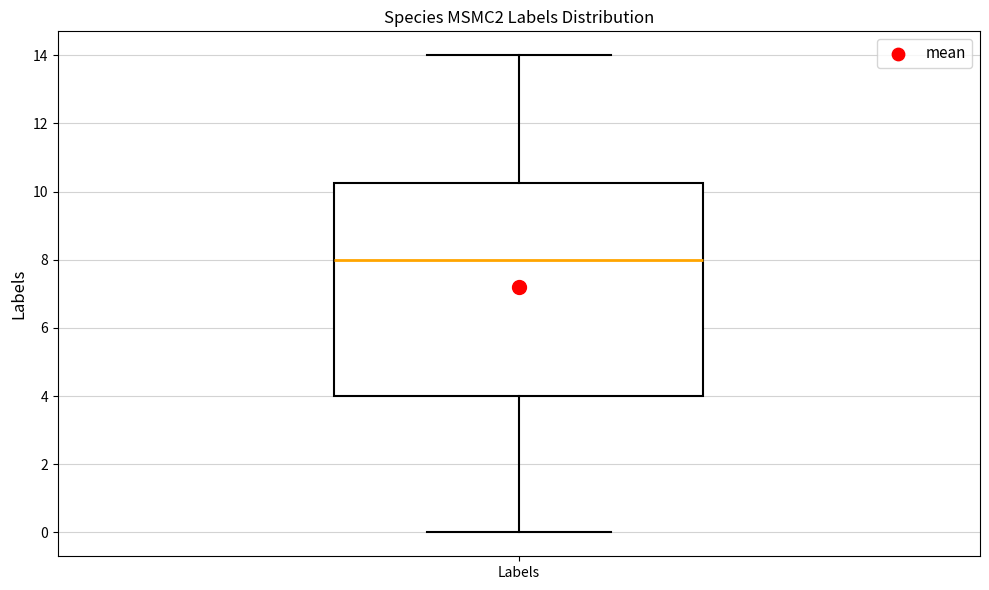

Where is the lower edge of the box for Labels on the y-axis? The values are not printed on the chart, so give them approximately, as read against the axis.

4.0